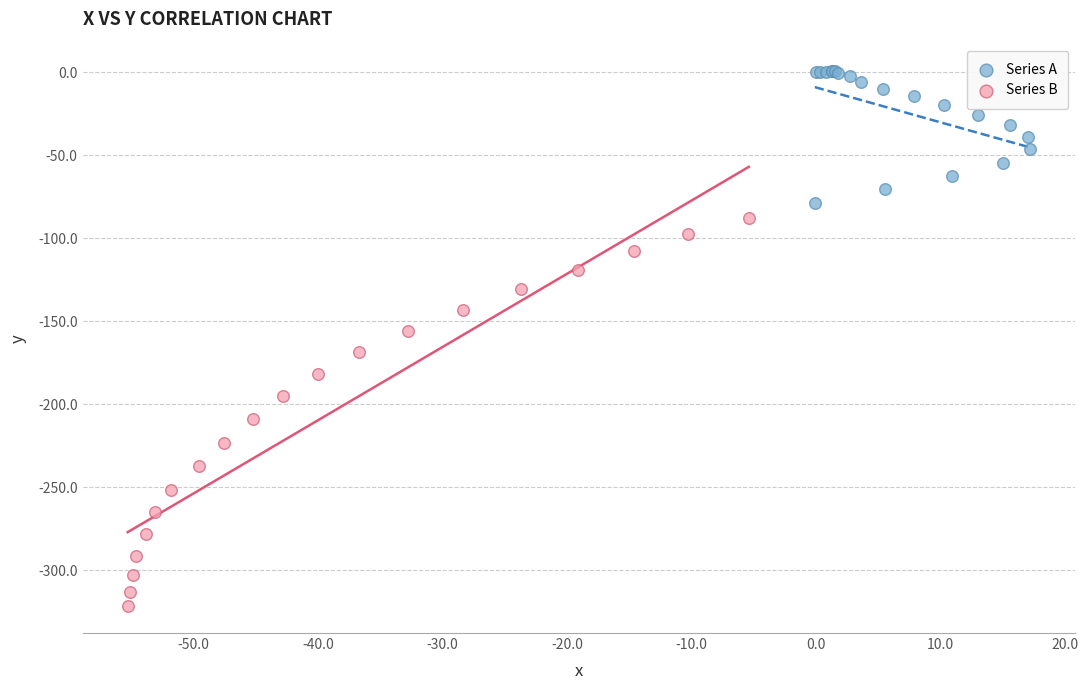

Which series has the largest Y range (max minus min)?

Series B